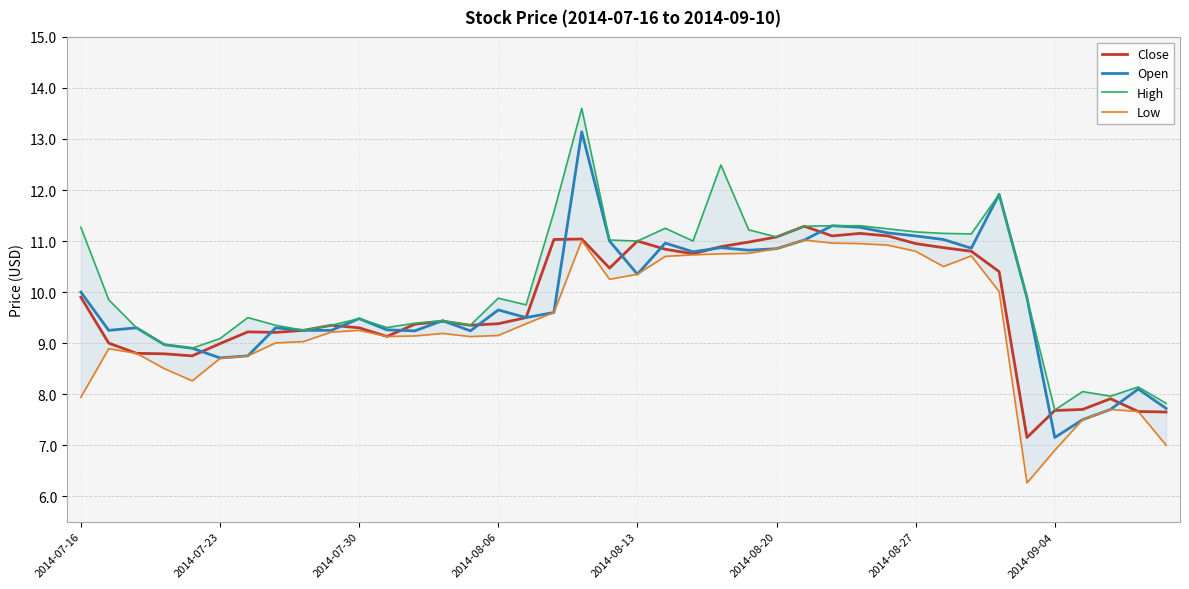

List the series in order of their peak value, highest first.

High, Open, Close, Low